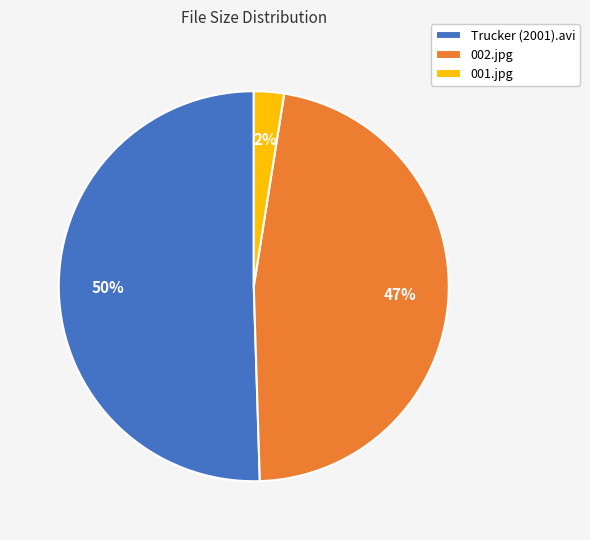

Is it true that 002.jpg is 59% of the pie?

False